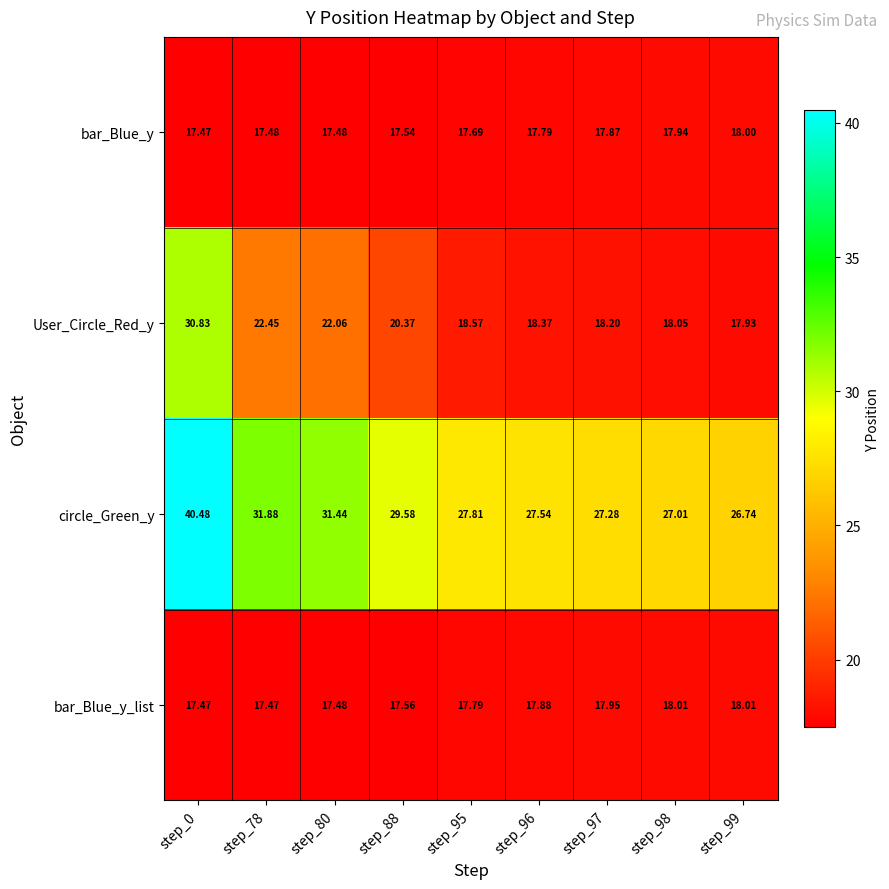

Is the value of bar_Blue_y_list at step_97 greater than the value of User_Circle_Red_y at step_95?

No